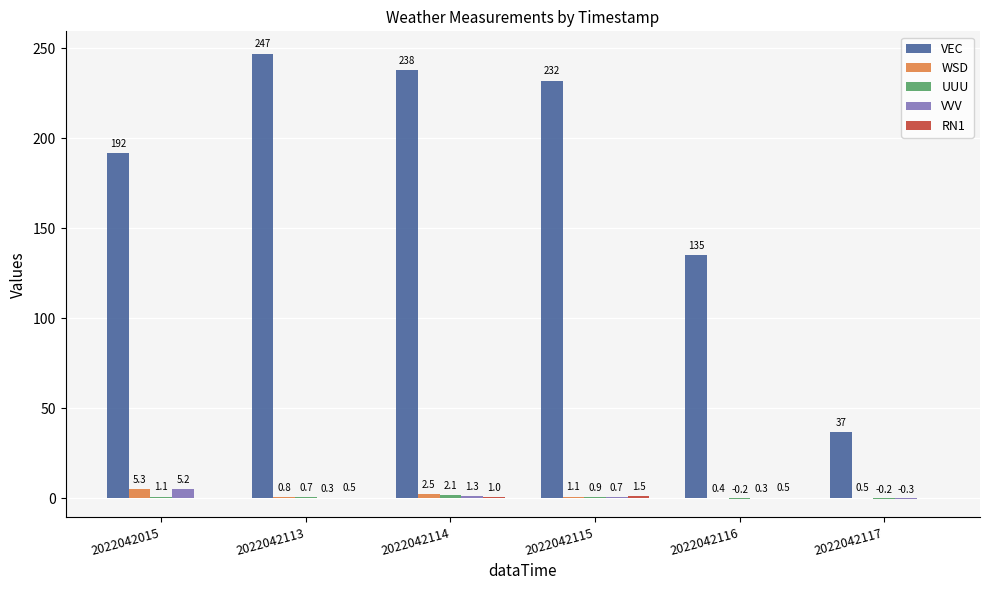

What is the sum of all VEC values?

1081.0